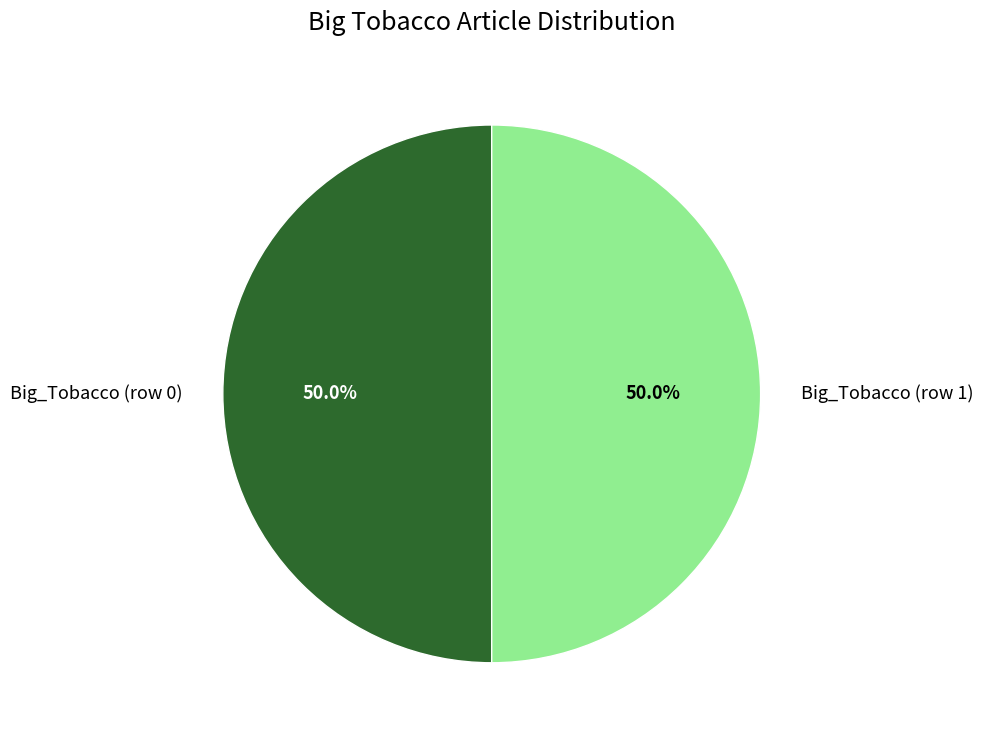

Combined, what portion of the pie is Big_Tobacco (row 1) and Big_Tobacco (row 0)?

100.0%